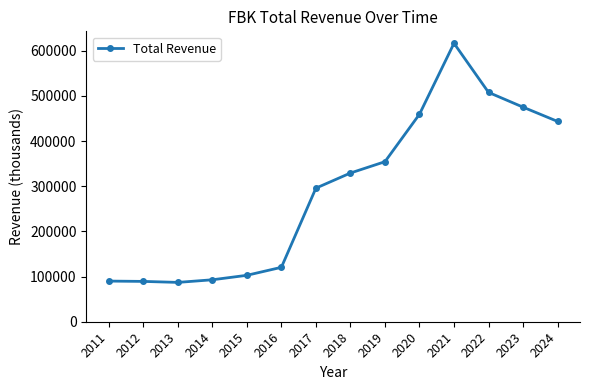

What is the change in value from 2013 to 2016?

+33400